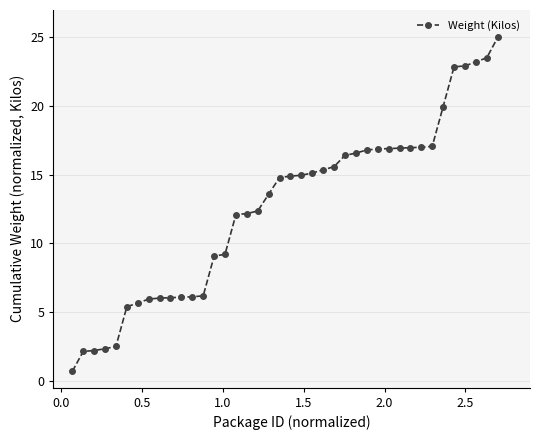

Is this an area chart (filled region under the line)?

No